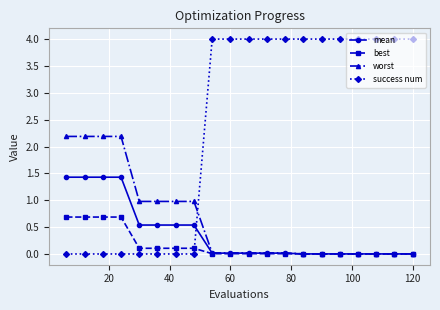

Which series has the largest range (max minus min)?

success num